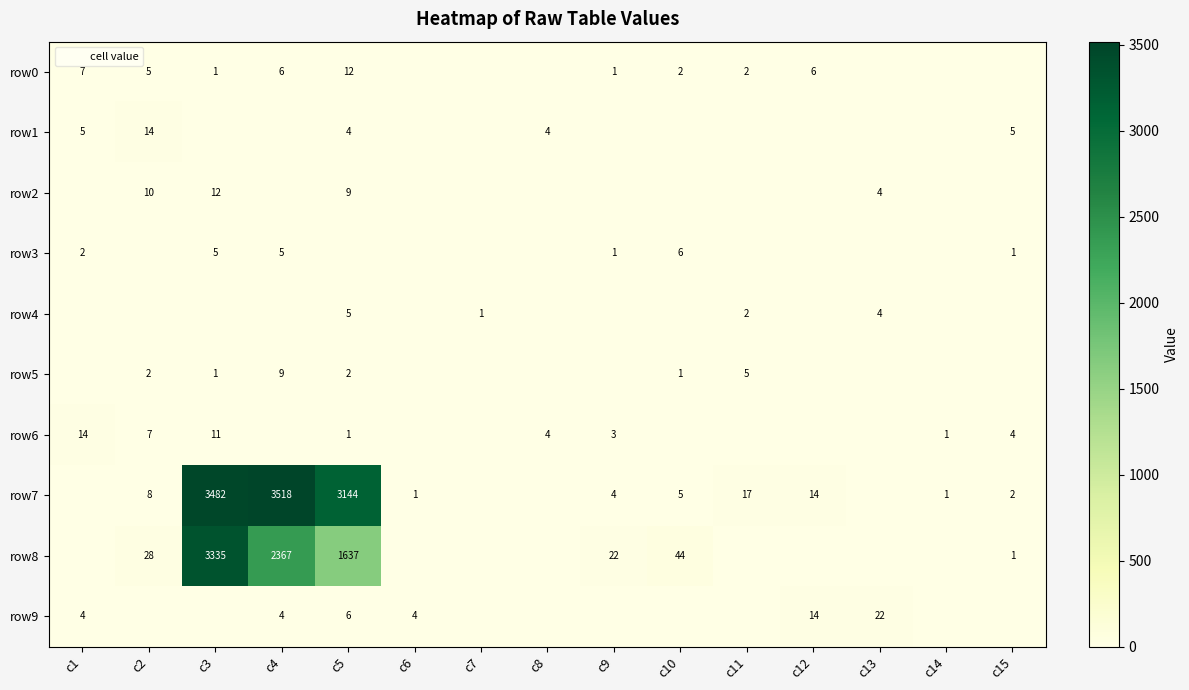

Which series has the largest total across all categories?

row7